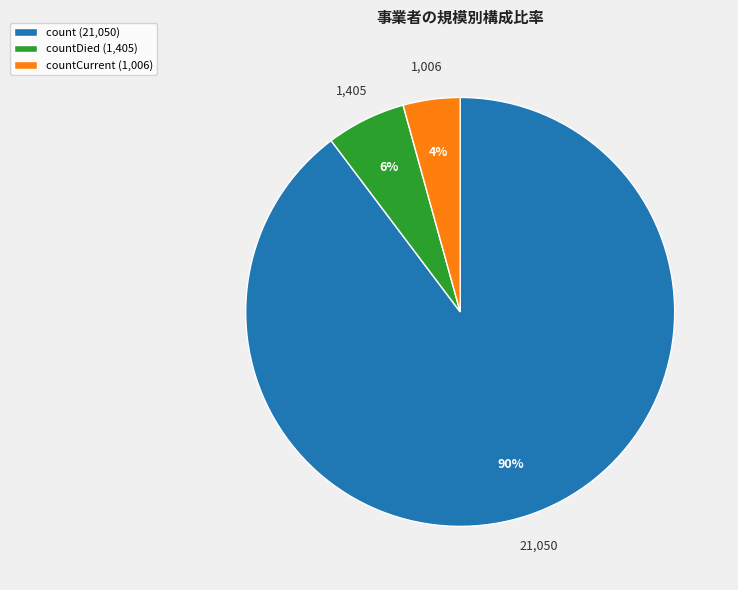

Between count (21,050) and countCurrent (1,006), which is larger?

count (21,050)